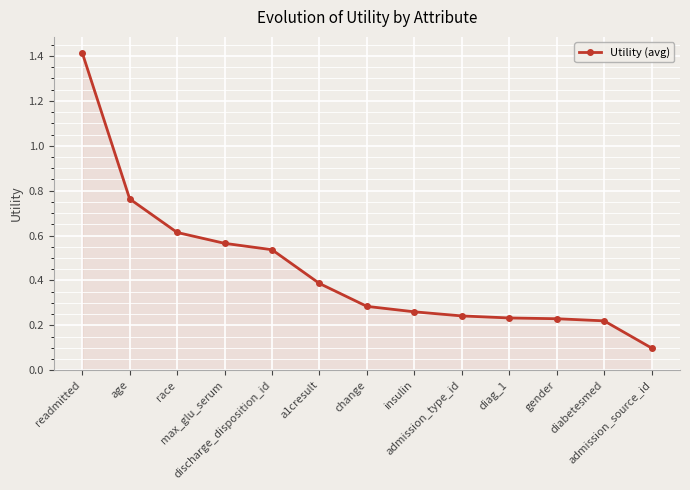

How many lines are shown in the chart?

1